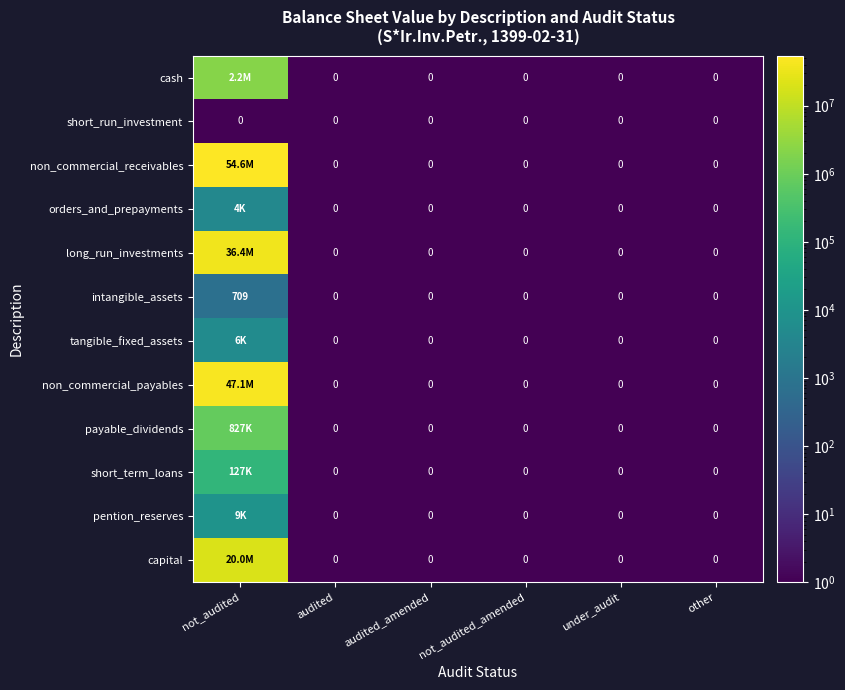

The value of short_run_investment at not_audited is 0. True or false?

True